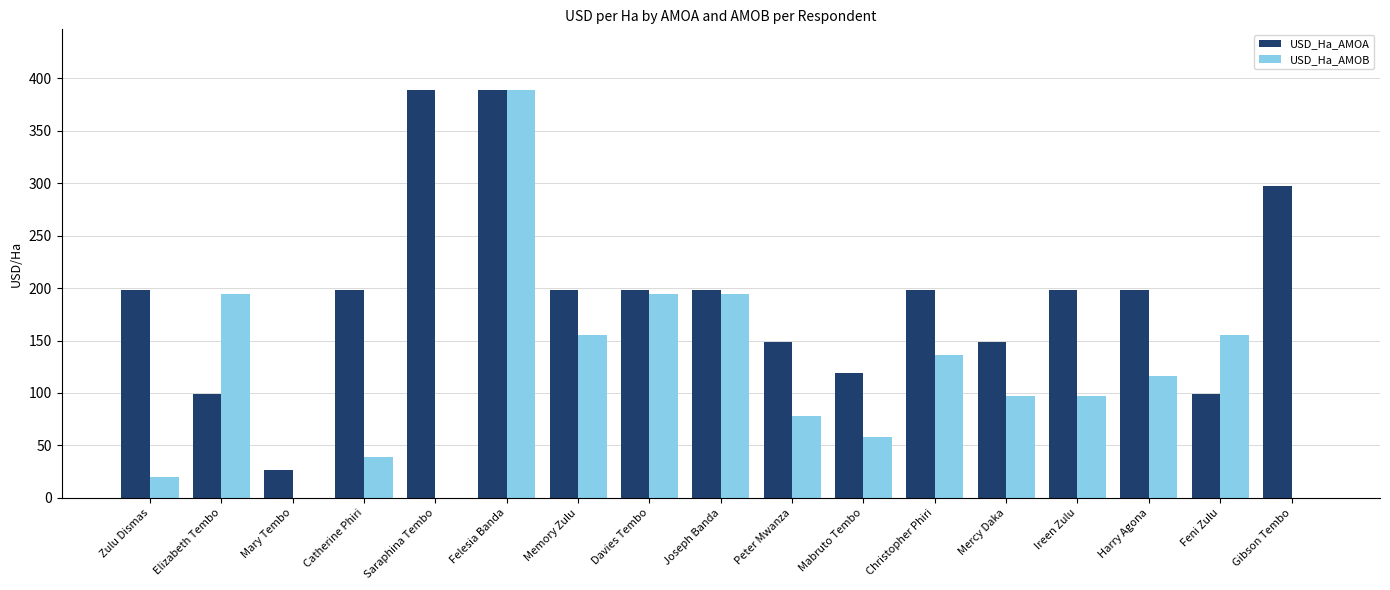

The value of USD_Ha_AMOB at Elizabeth Tembo is 109.3. True or false?

False